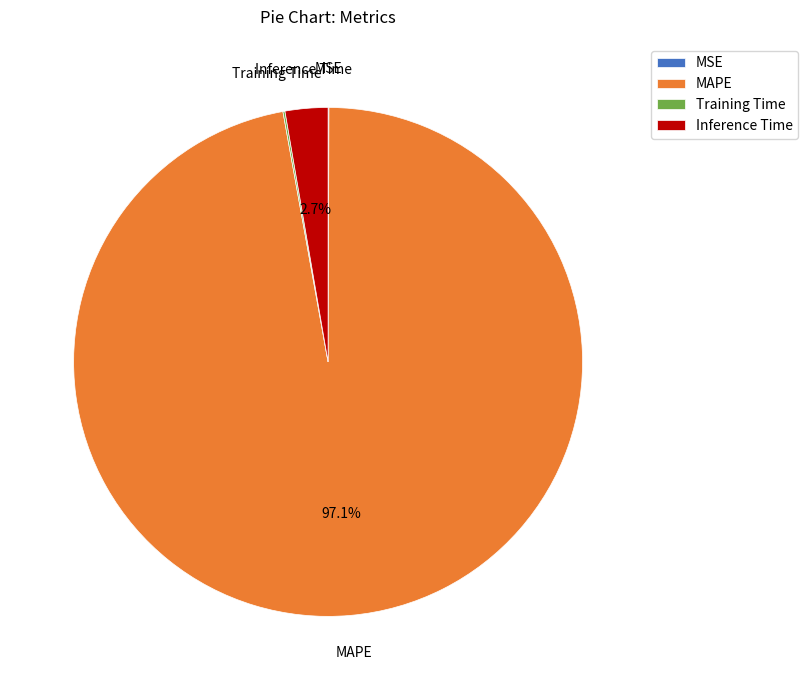

What percentage is NOT represented by MAPE?

2.9%